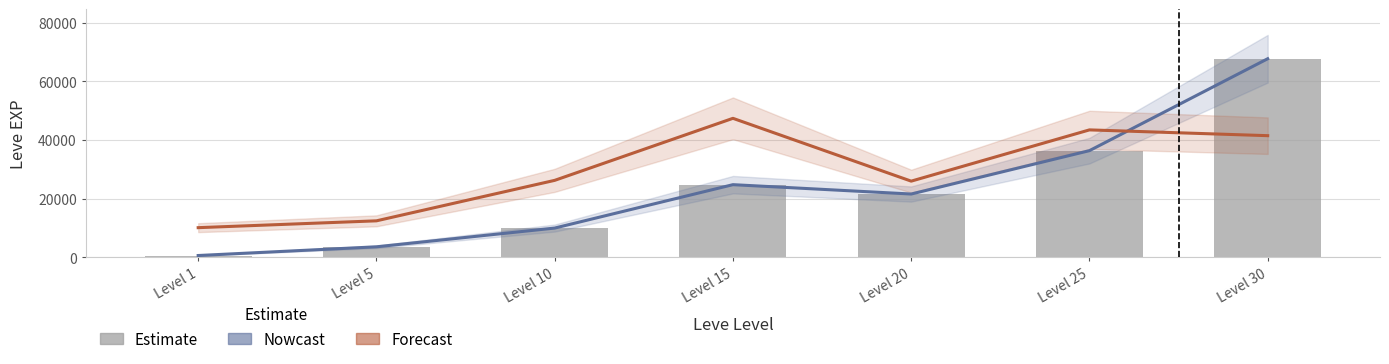

What is the total value across all series at Level 25?

116247.6